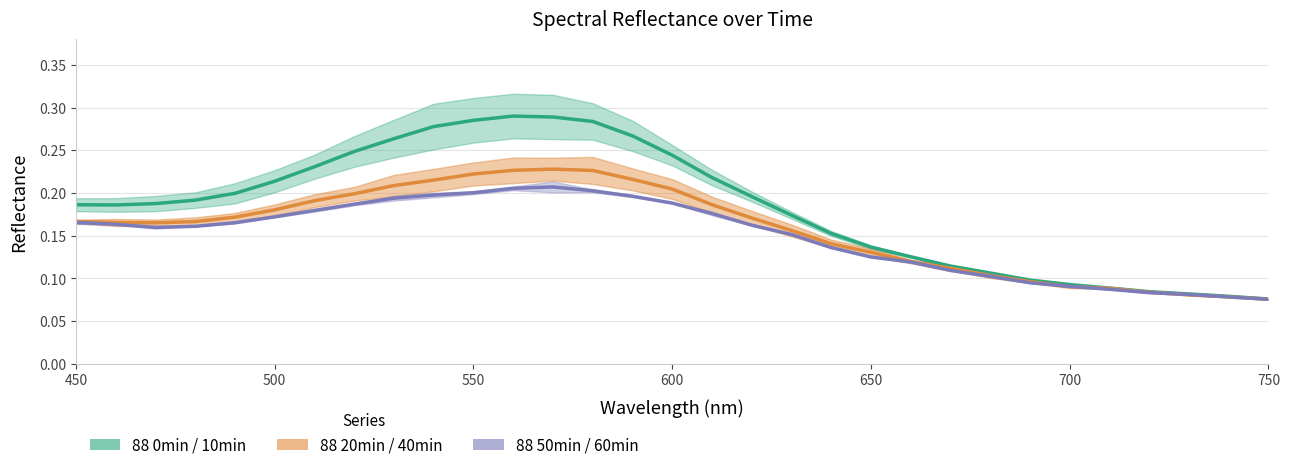

How many interior local peaks does the 88 0min series have?

1